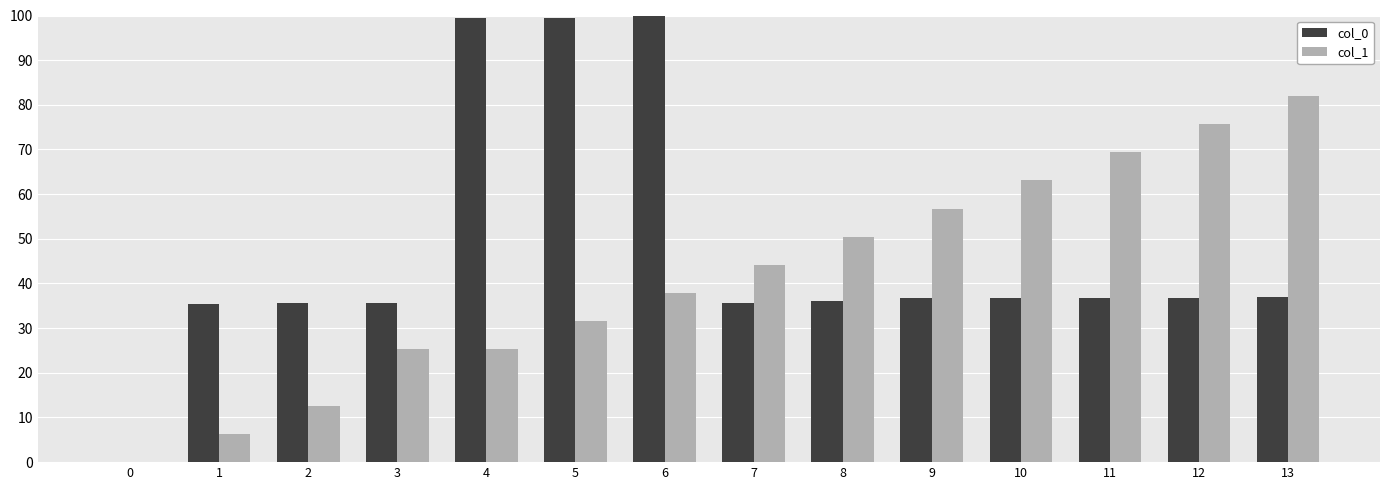

What is the sum of the col_1 values at 4 and 10?

88.3